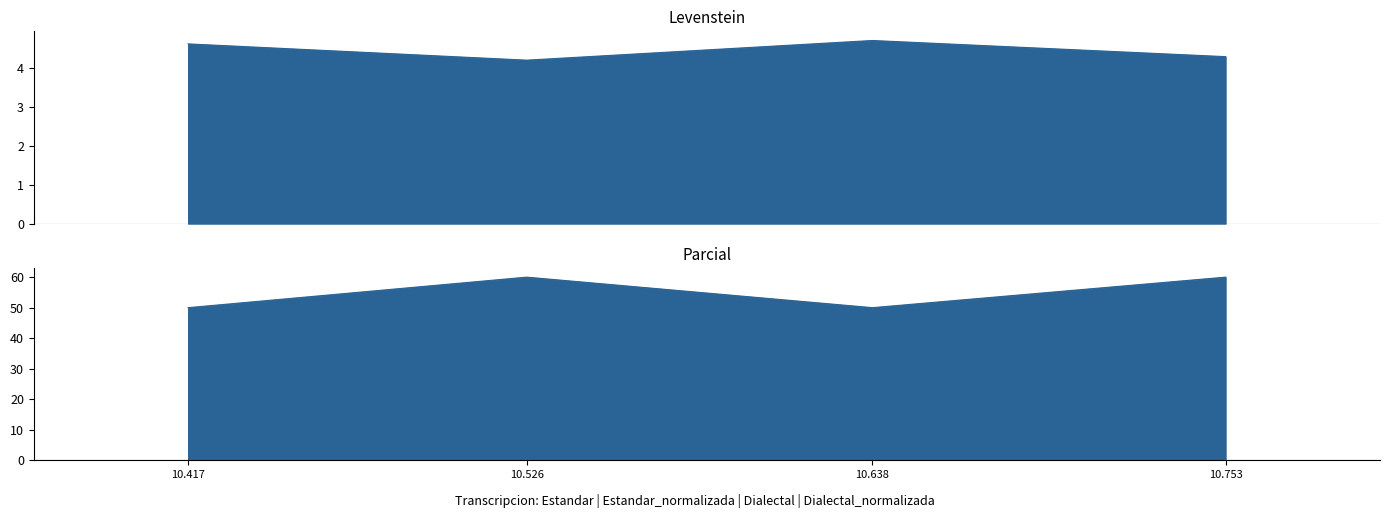

What is the lowest value of the Levenstein series?

4.2